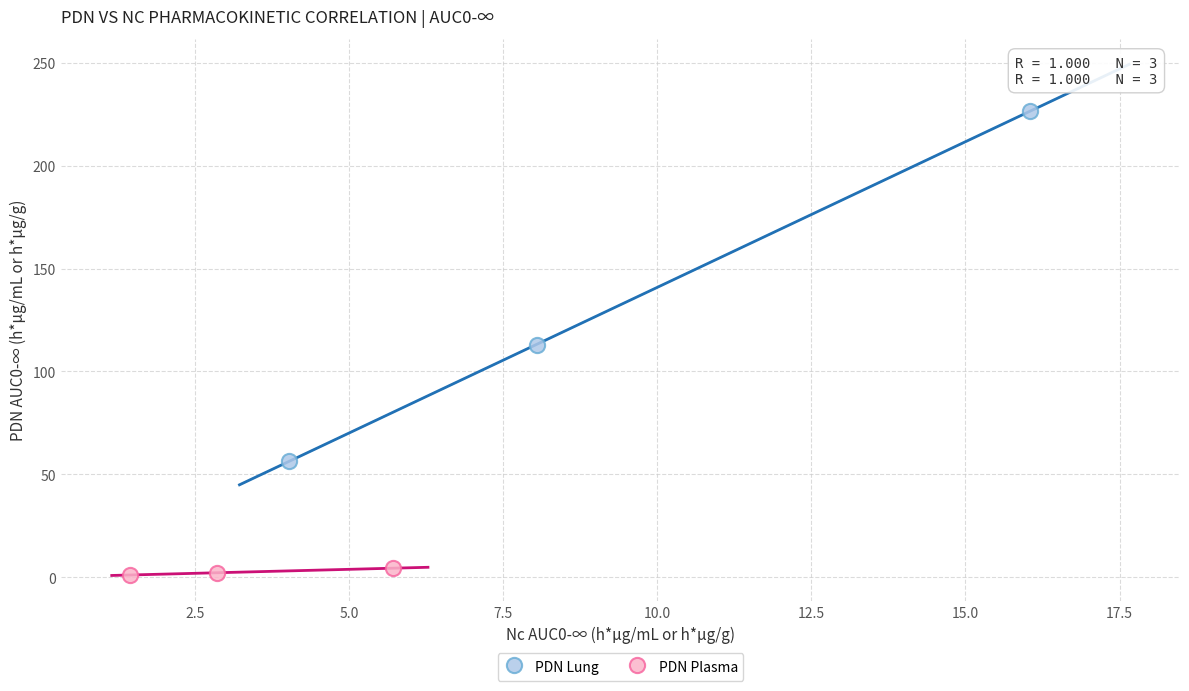

Which series contains the lowest Y value?

PDN Plasma